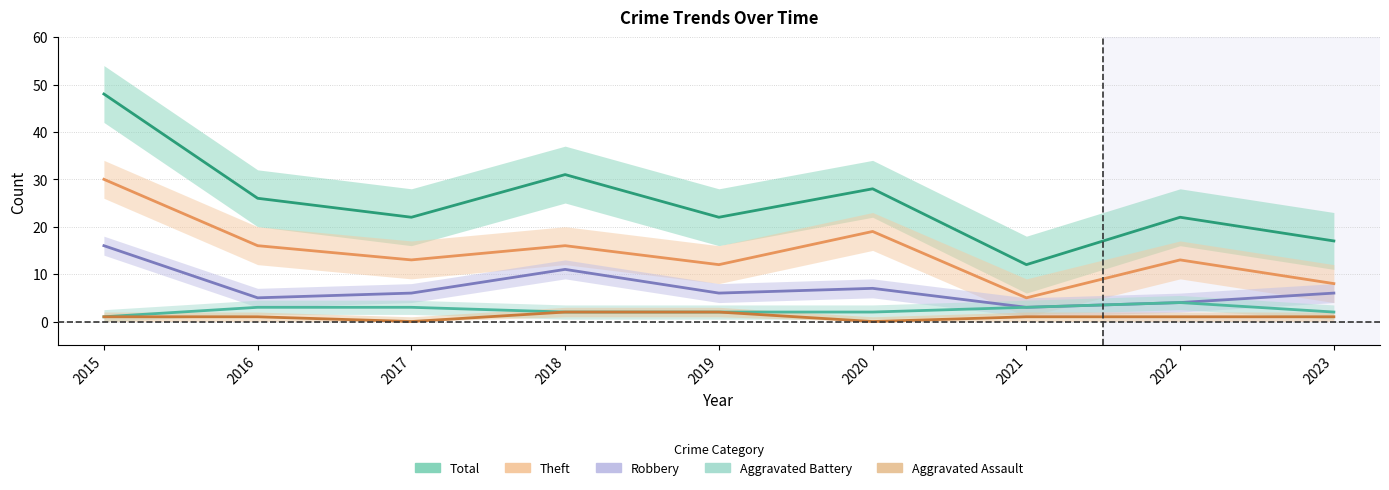

Which series has the widest spread of values?

Total